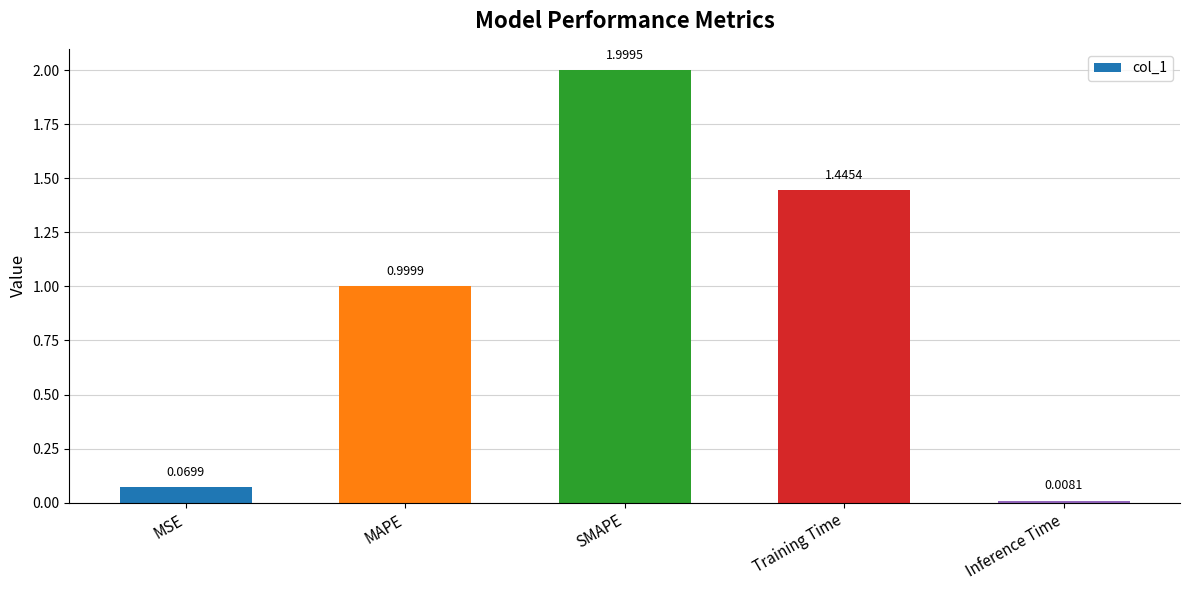

What is the label of the 4th bar from the right?

MAPE